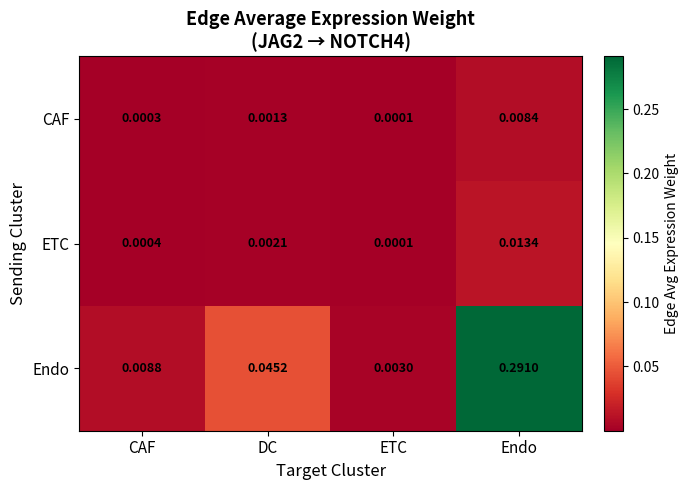

Between CAF and Endo, which series saw the biggest shift?

Endo